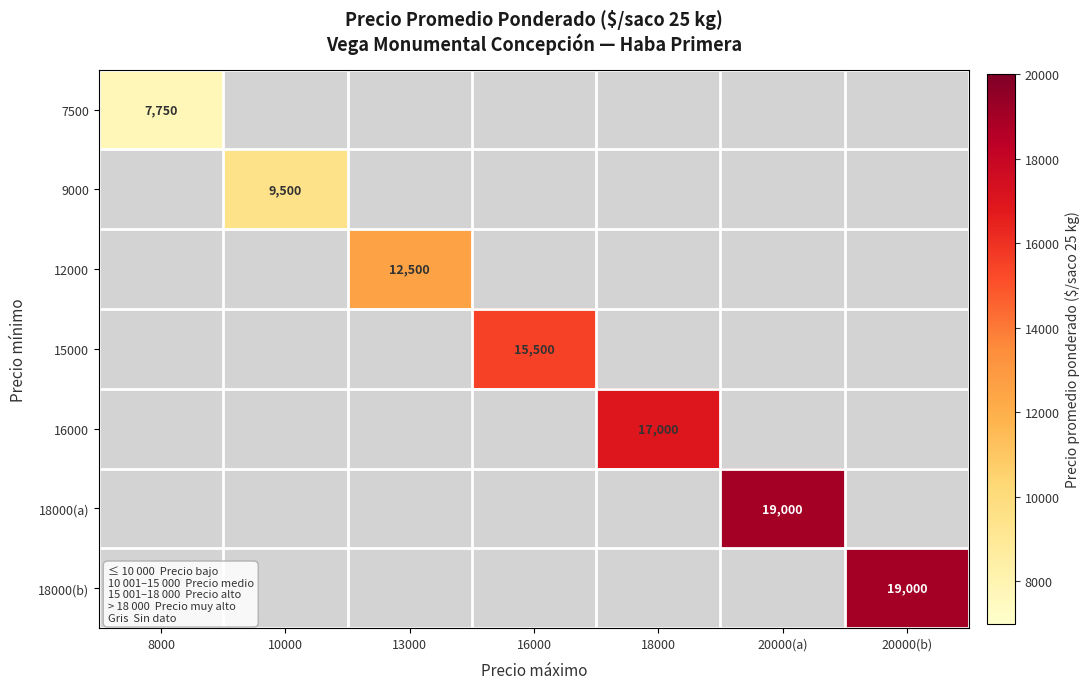

What is the maximum value shown in the chart?

19000.0